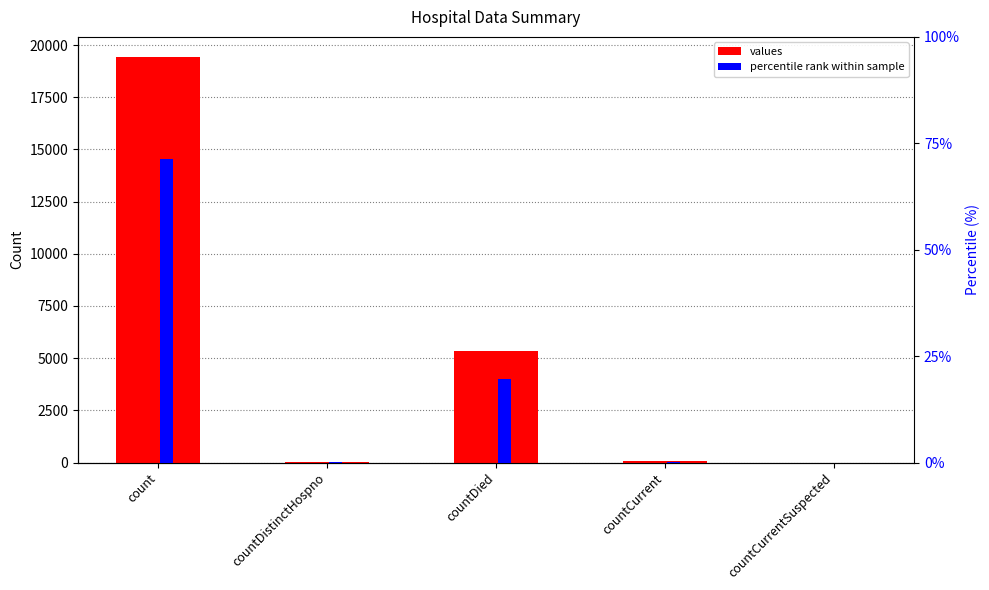

At countCurrent, list the series in order from largest to smallest.

values, percentile rank within sample